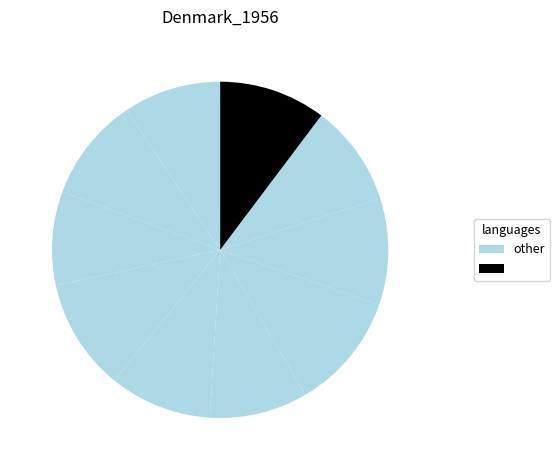

Count the number of slices in the pie.

10